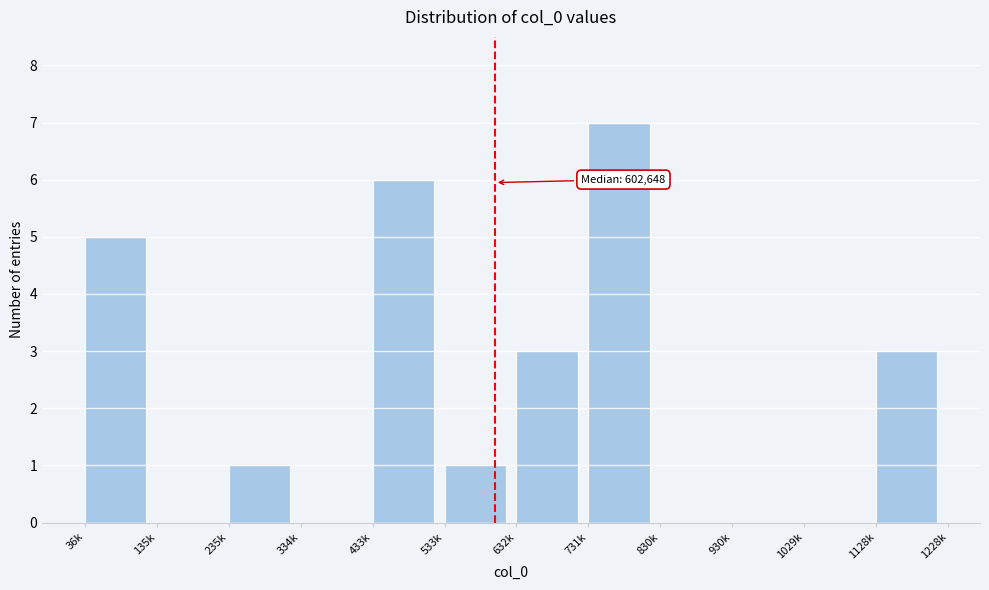

Reading left to right, what are all the values shown in this chart?

36k=5	135k=0	235k=1	334k=0	433k=6	533k=1	632k=3	731k=7	830k=0	930k=0	1029k=0	1128k=3